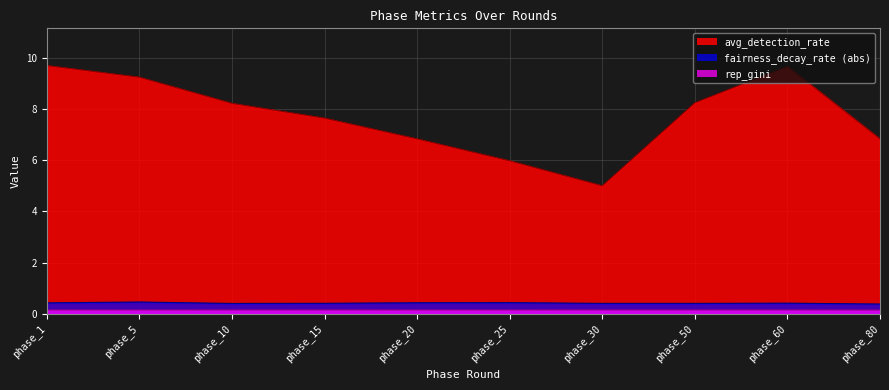

How many values in the avg_detection_rate series are below 8?

5